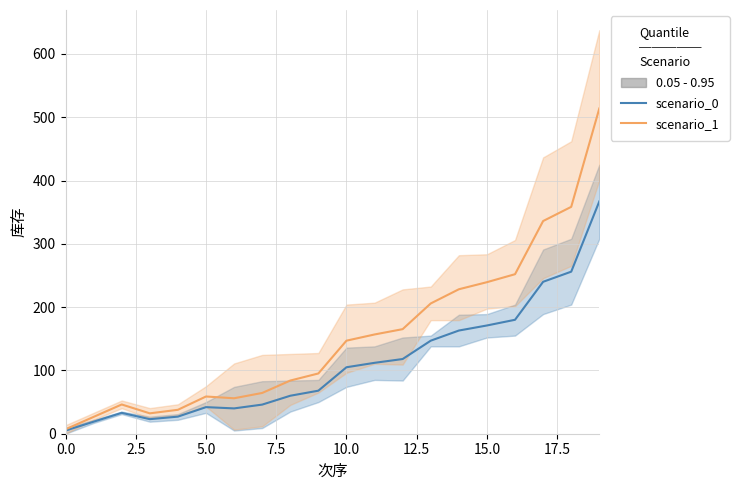

Where is the first local maximum for 库存_upper?

2